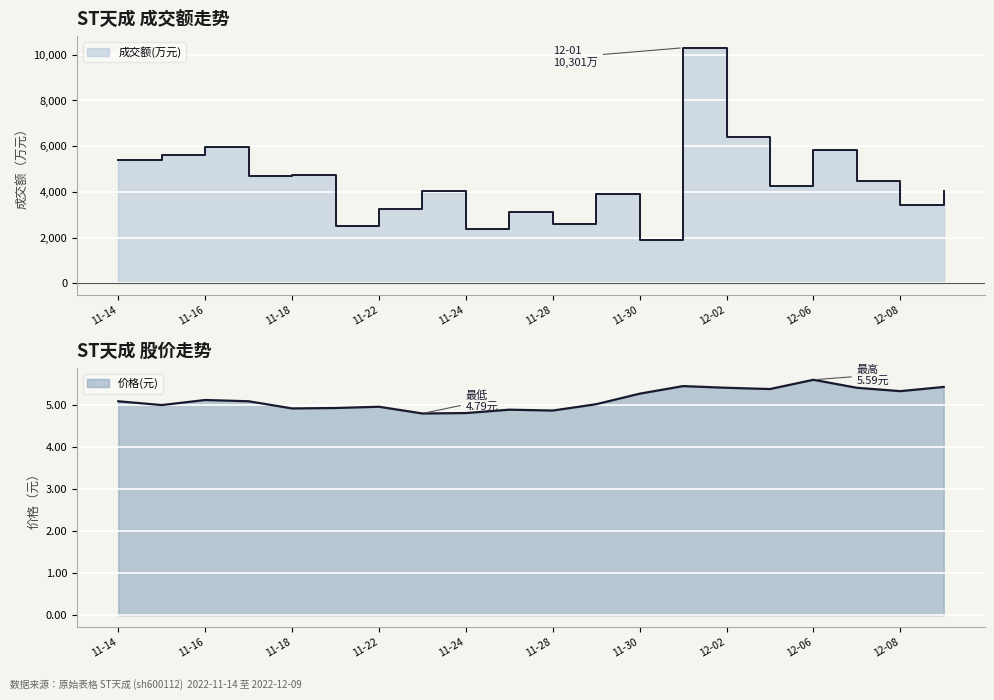

Between 2022-11-24 and 2022-11-29, which series saw the biggest shift?

成交额(万元)